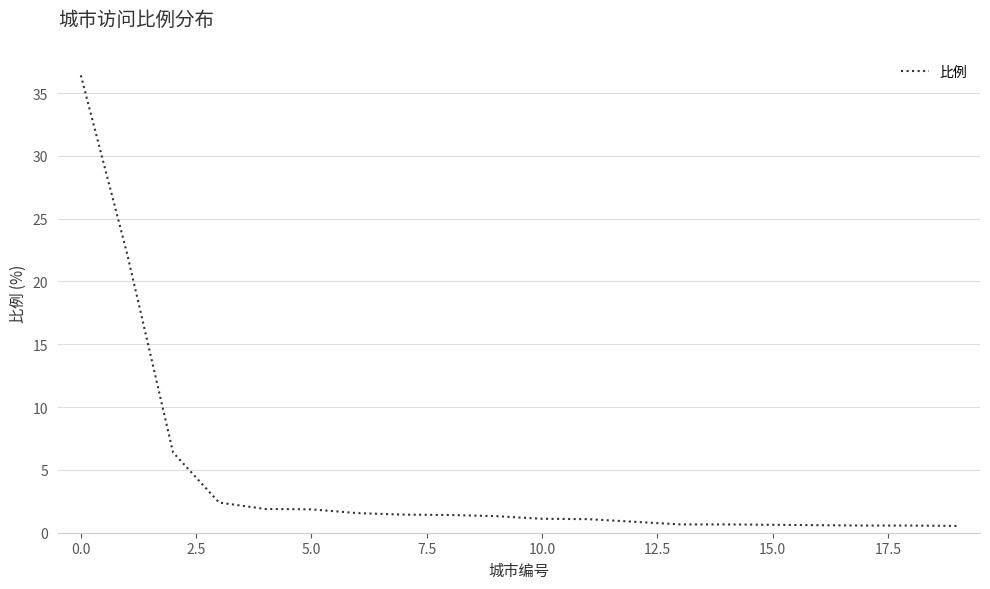

Count the number of data series in this chart.

1